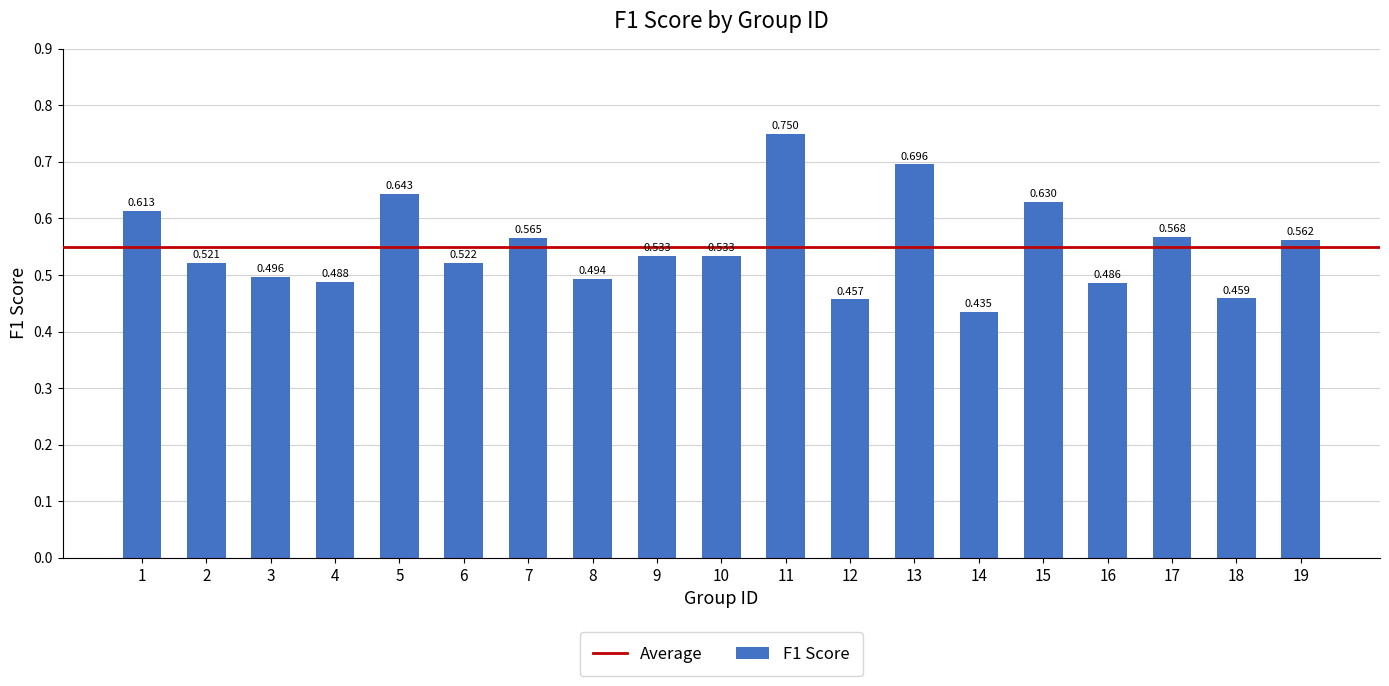

How many distinct data groups are displayed?

1